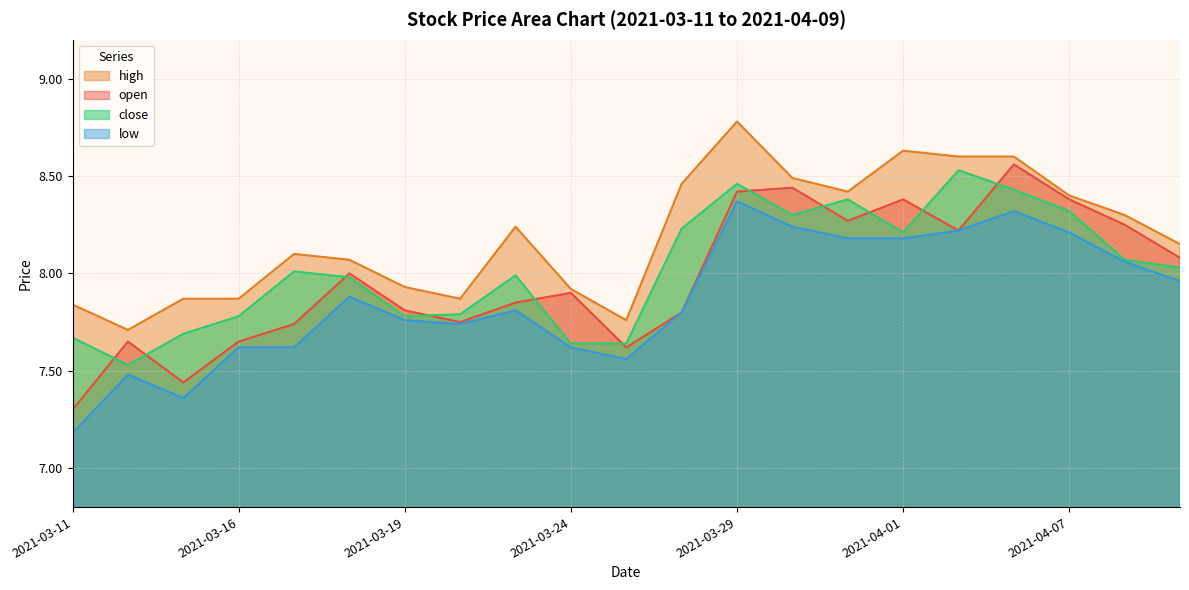

What is the value of the open point at the 9th from the left?

7.8